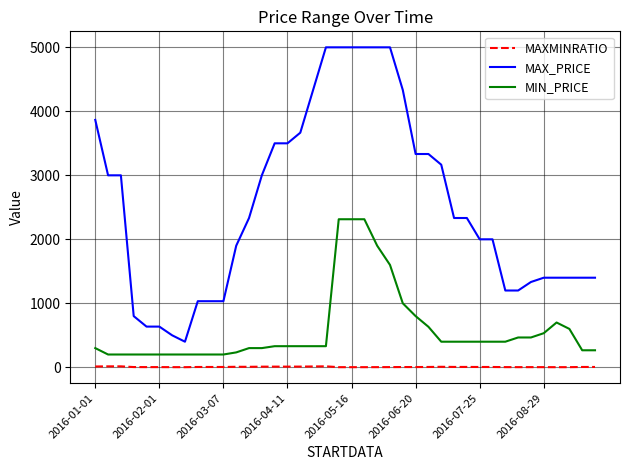

List the series in order of their peak value, highest first.

MAX_PRICE, MIN_PRICE, MAXMINRATIO